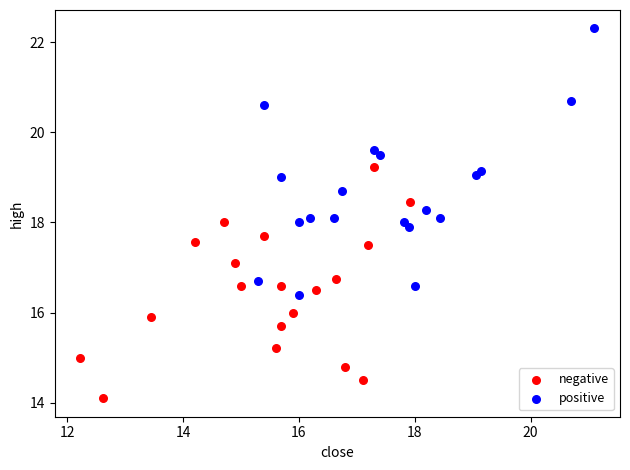

Which series contains the lowest Y value?

negative